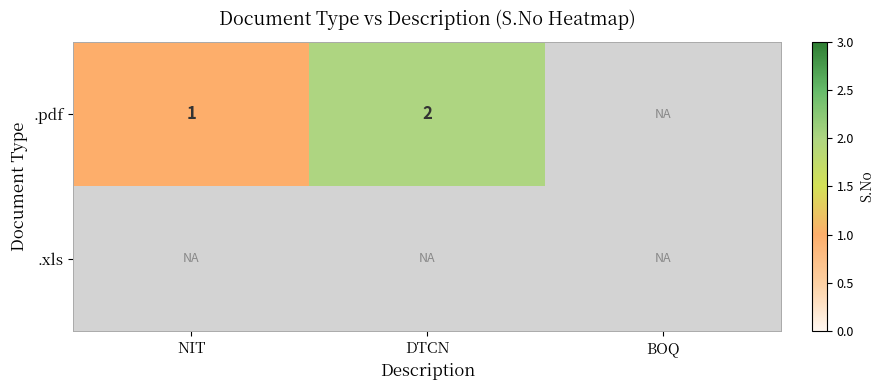

Rank the categories by .xls value from highest to lowest.

NIT, DTCN, BOQ